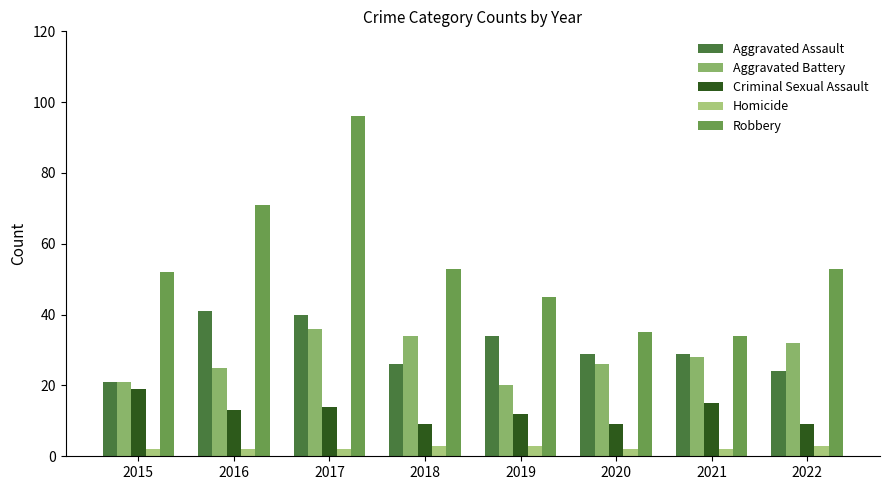

Reading right to left, transcribe all the data shown in this chart.

Aggravated Assault: 24	29	29	34	26	40	41	21
Aggravated Battery: 32	28	26	20	34	36	25	21
Criminal Sexual Assault: 9	15	9	12	9	14	13	19
Homicide: 3	2	2	3	3	2	2	2
Robbery: 53	34	35	45	53	96	71	52